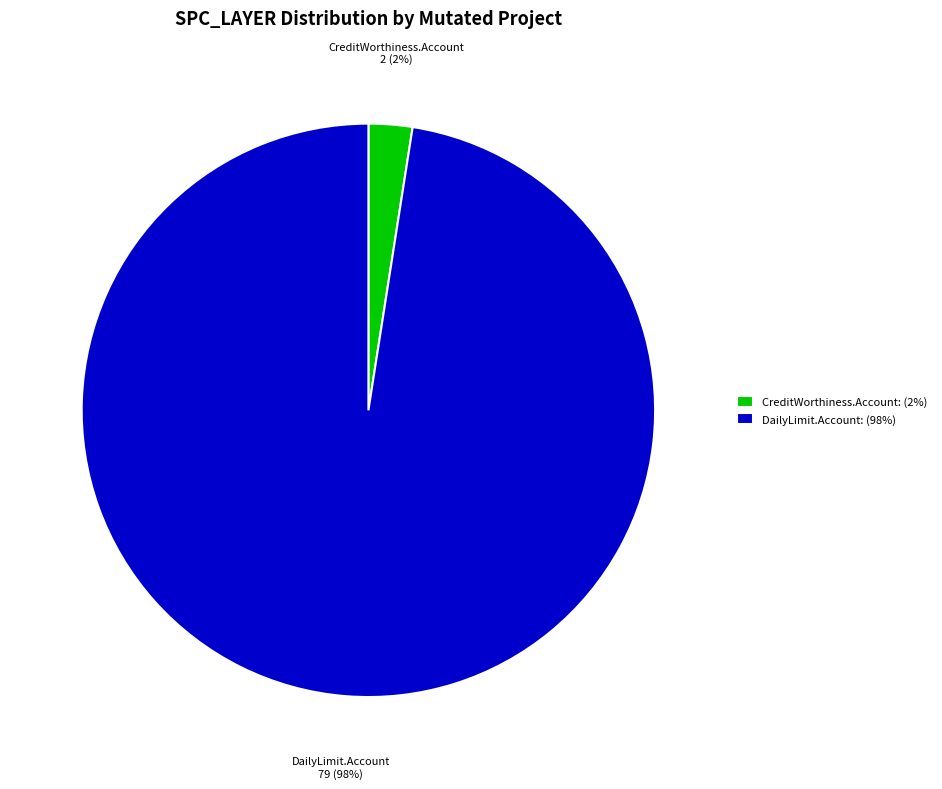

Which has a higher value, DailyLimit.Account: (98%) or CreditWorthiness.Account: (2%)?

DailyLimit.Account: (98%)